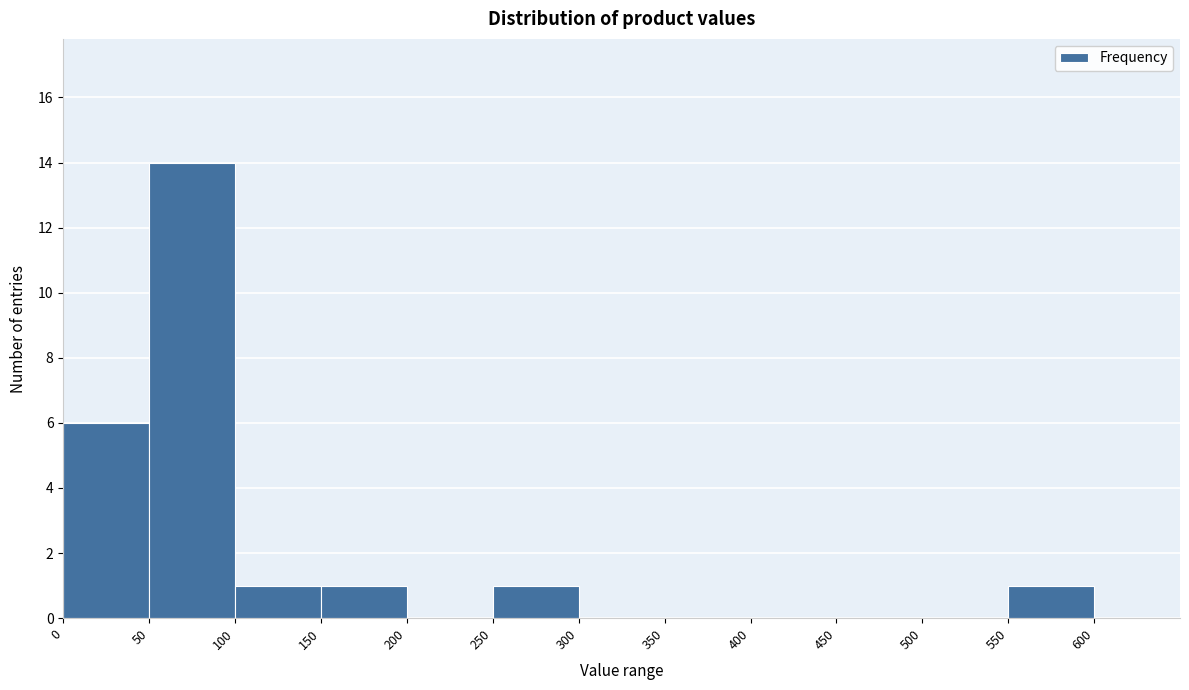

Reading left to right, list every bar in this chart as the range it spans on the x-axis followed by its height. The values are not printed on the chart, so give them approximately, as read against the axis.

0 to 50: 6
50 to 100: 14
100 to 150: 1
150 to 200: 1
200 to 250: 0
250 to 300: 1
300 to 350: 0
350 to 400: 0
400 to 450: 0
450 to 500: 0
500 to 550: 0
550 to 600: 1